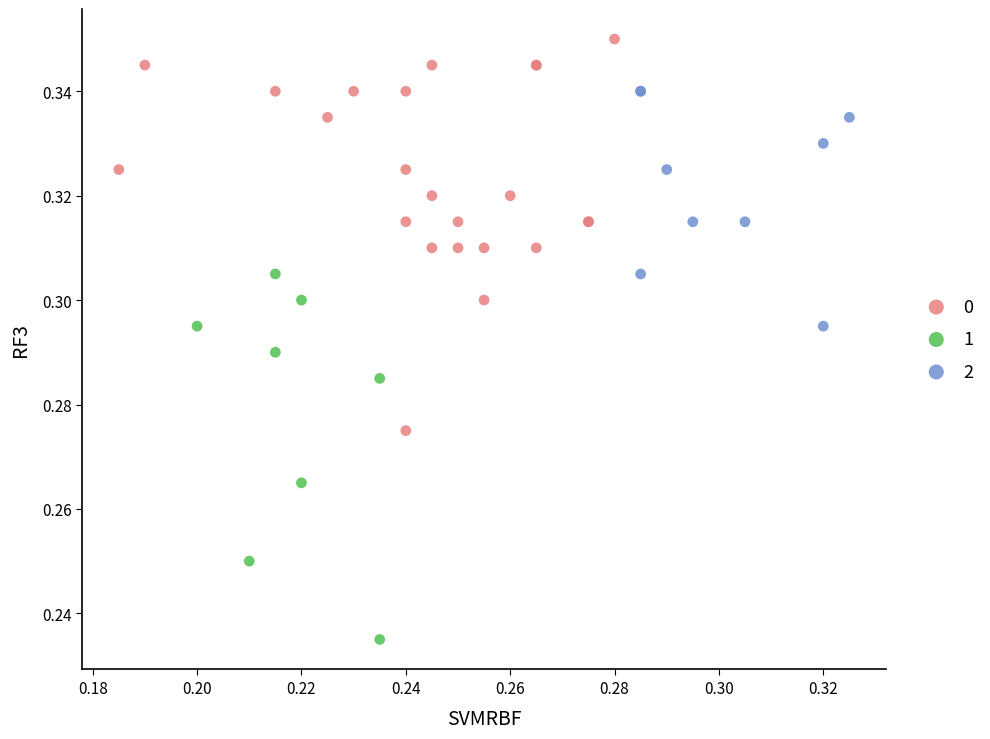

Which series contains the lowest Y value?

1